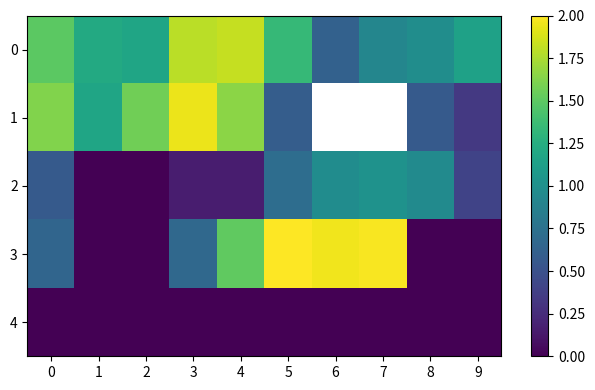

Where is 1 nearest to the value 1?

1